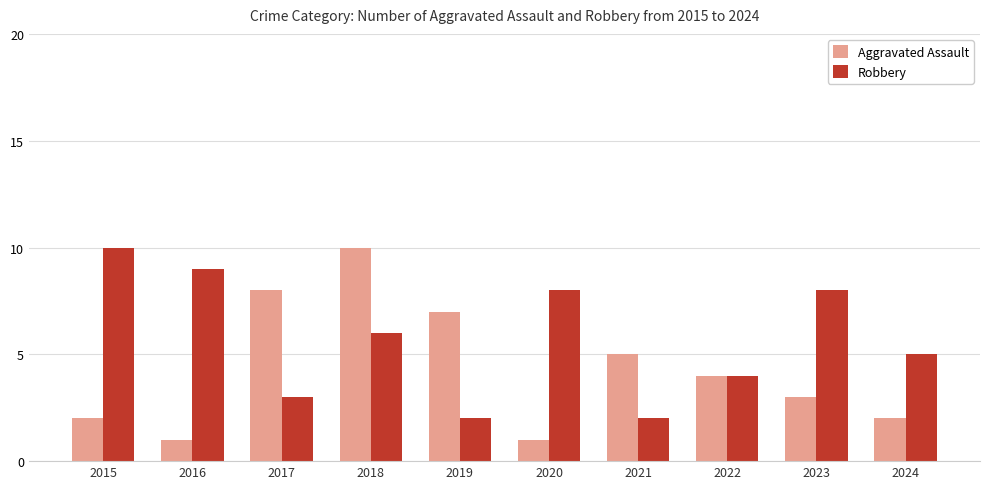

What is the value of the Robbery bar at the 10th from the left?

5